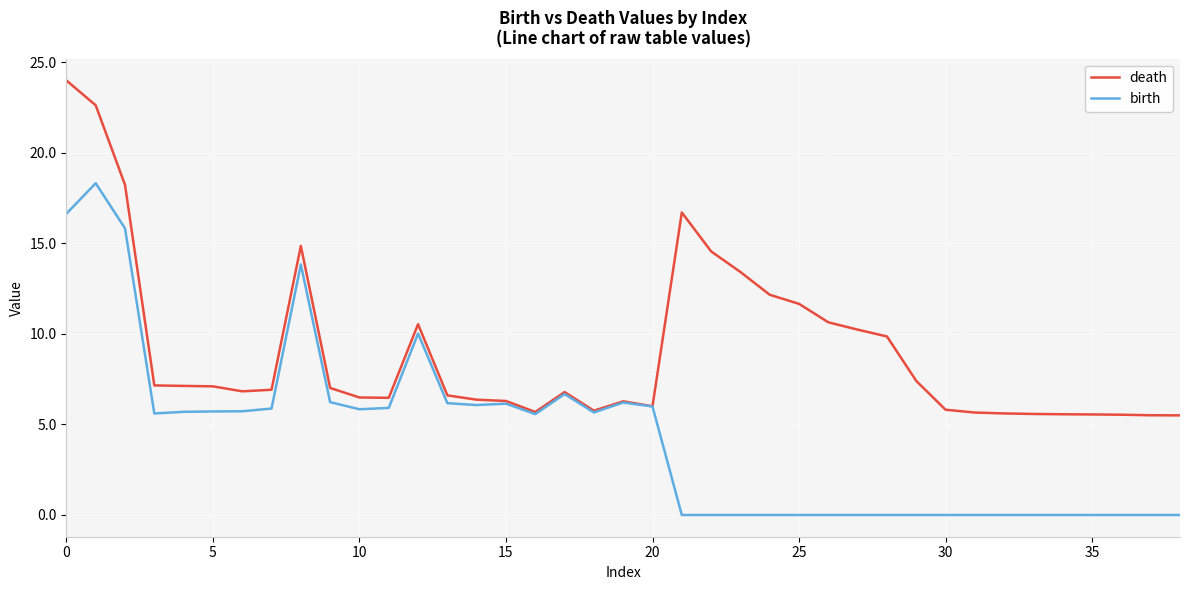

List the series in order of their overall mean, highest first.

death, birth